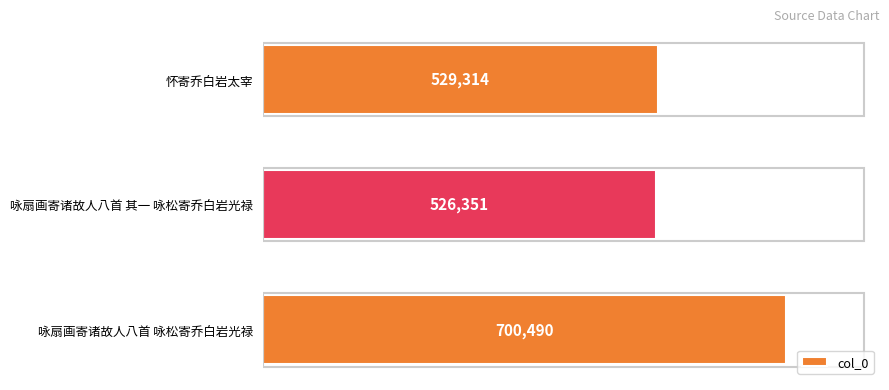

Between 咏扇画寄诸故人八首 咏松寄乔白岩光禄 and 怀寄乔白岩太宰, which is larger?

咏扇画寄诸故人八首 咏松寄乔白岩光禄